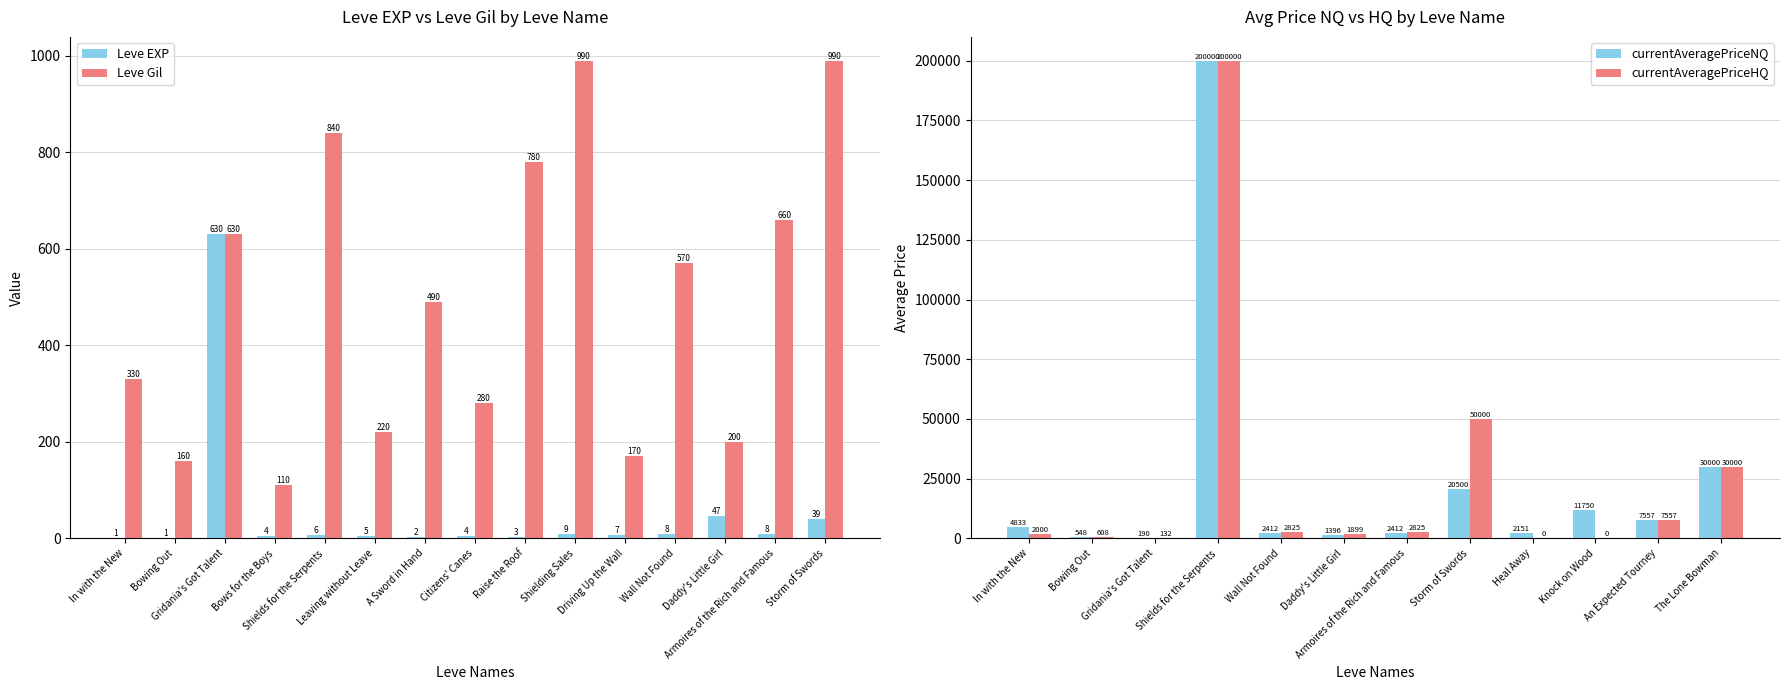

The value of Leve EXP at Gridania's Got Talent is 630. True or false?

True